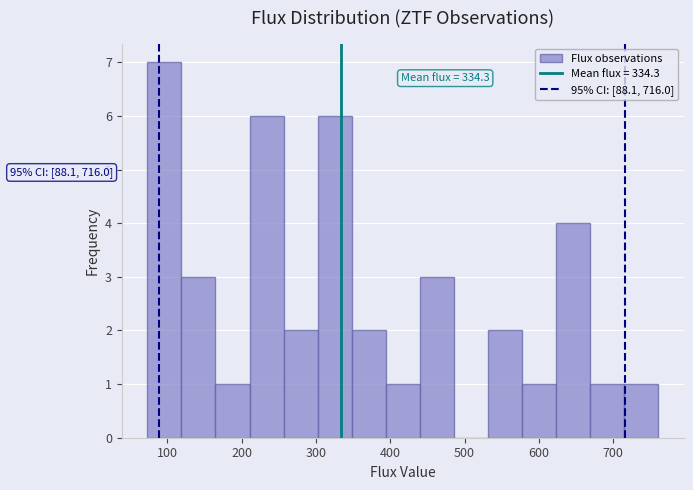

Over which range of the x-axis is the bar tallest?

70 to 120